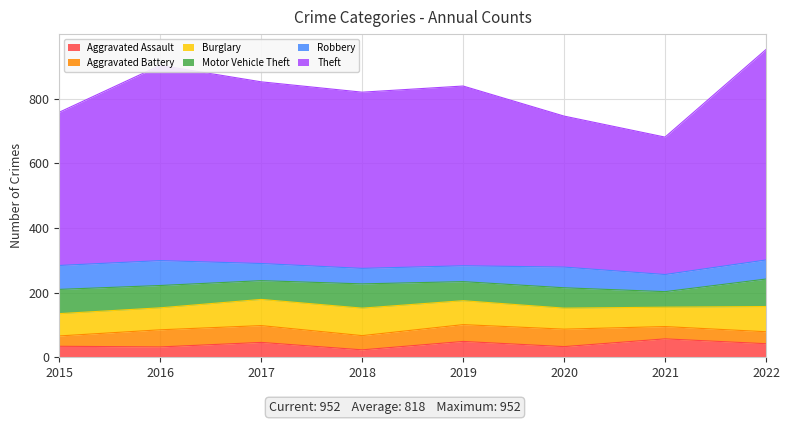

Which category has the highest value in the Burglary series?

2018